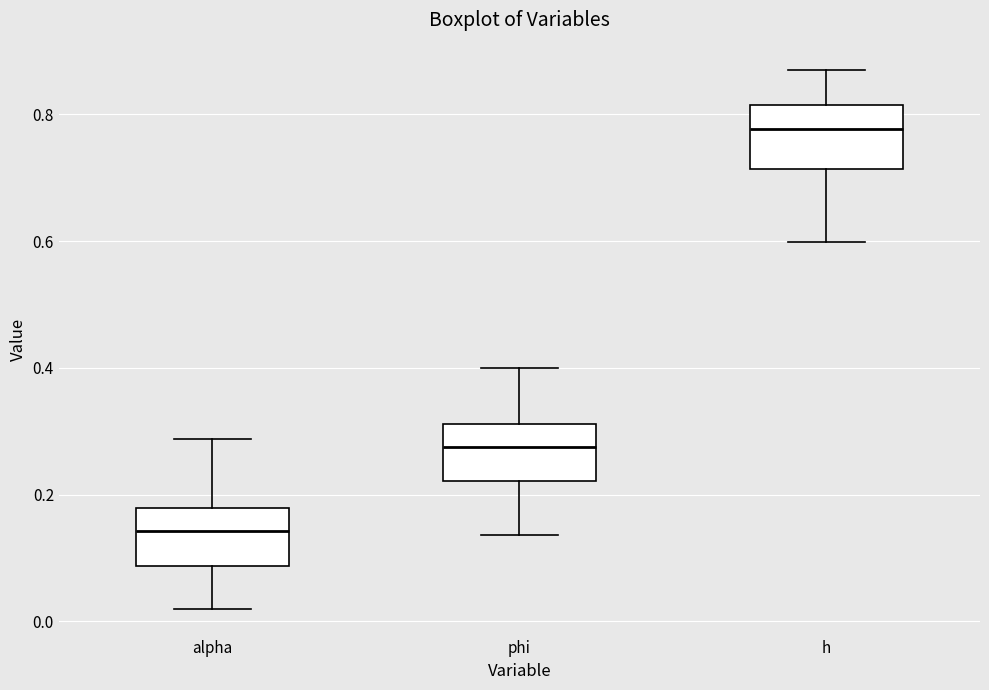

Which box has the highest median line?

h